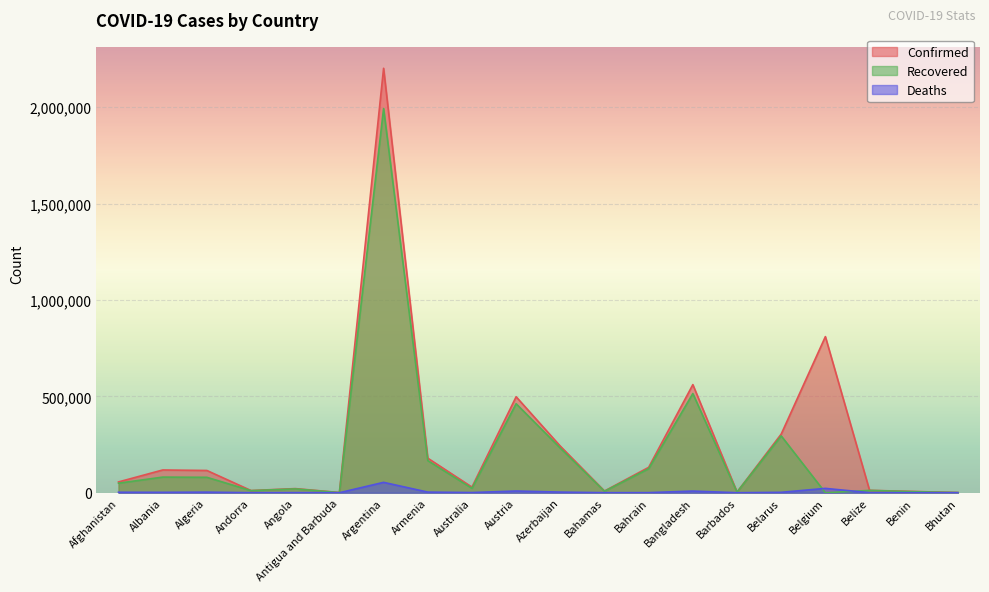

What is the label of the 12th point from the right?

Australia